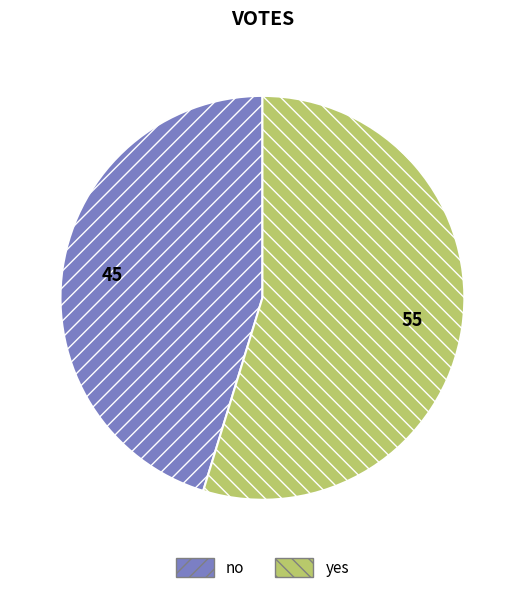

Between no and yes, which is larger?

yes